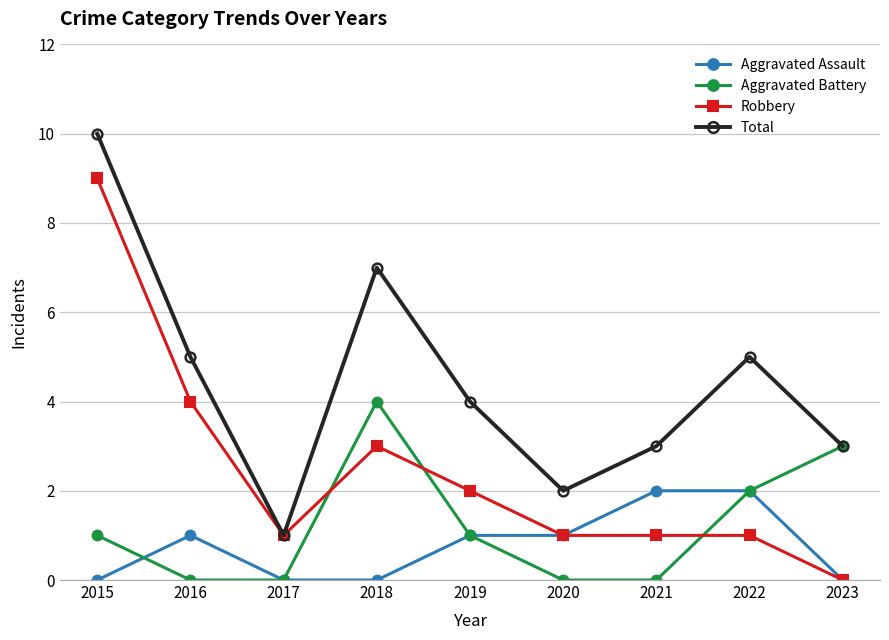

At which category is the sum across all series the highest?

2015